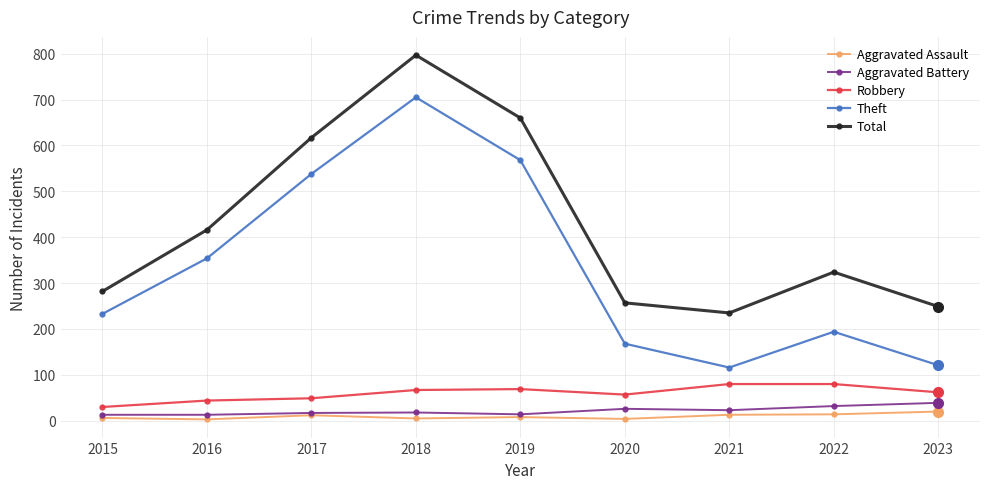

What is the maximum value shown in the chart?

797